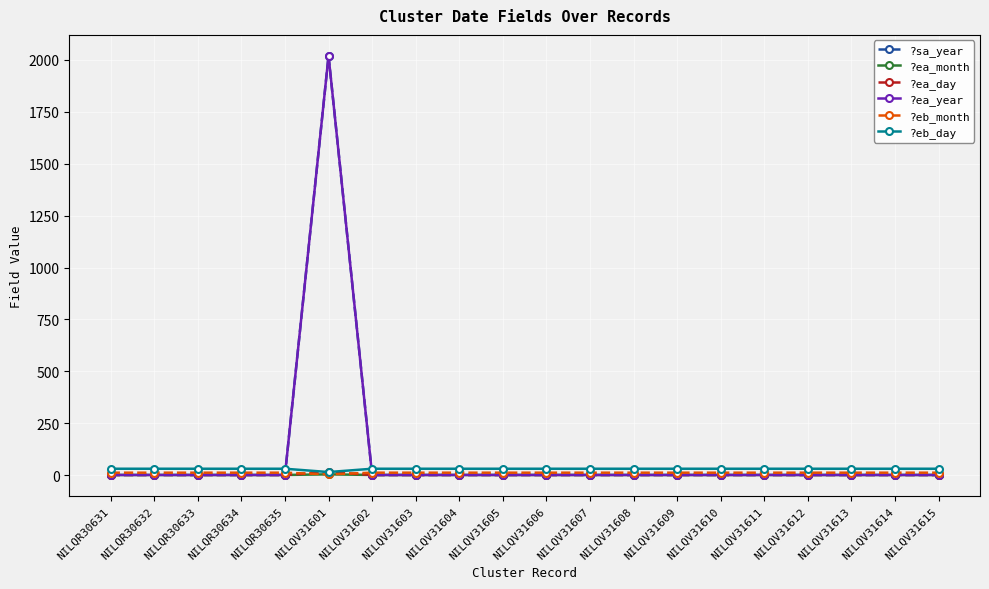

True or false: ?ea_year has a value of 2 at NILQR30633.

False